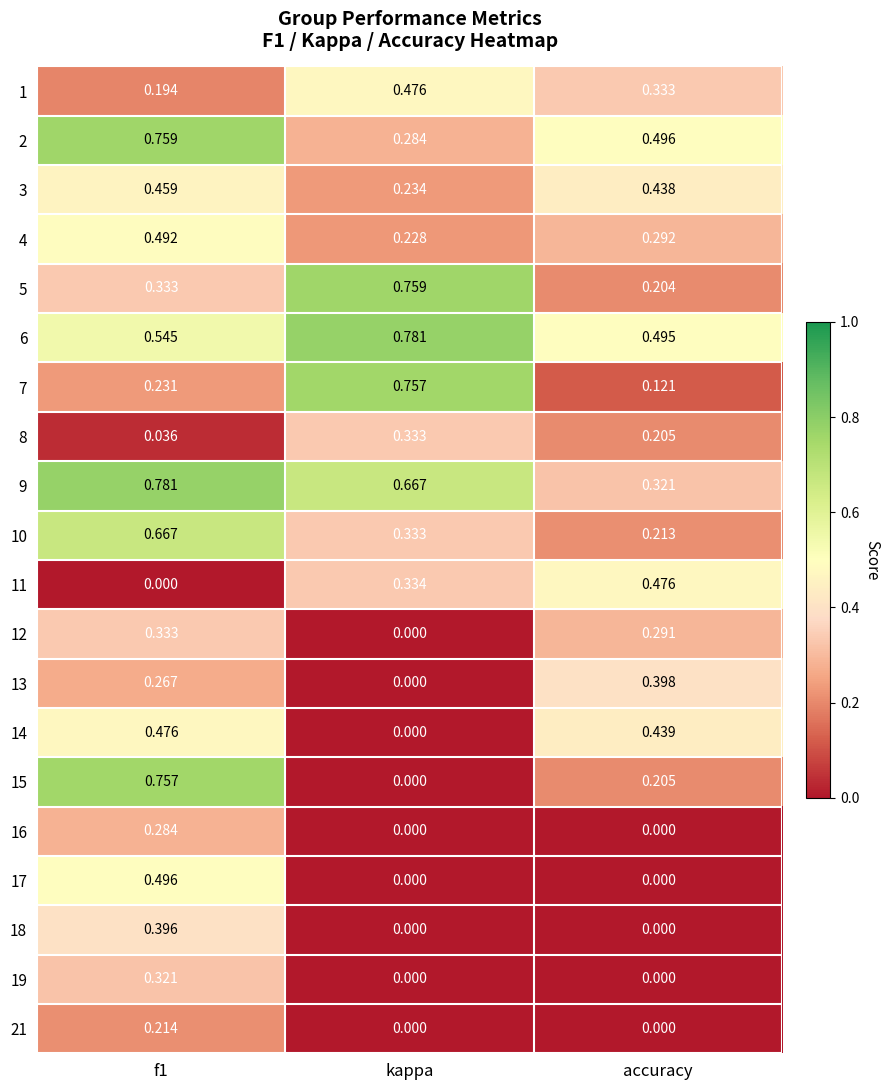

Where is 5 nearest to the value 0?

accuracy